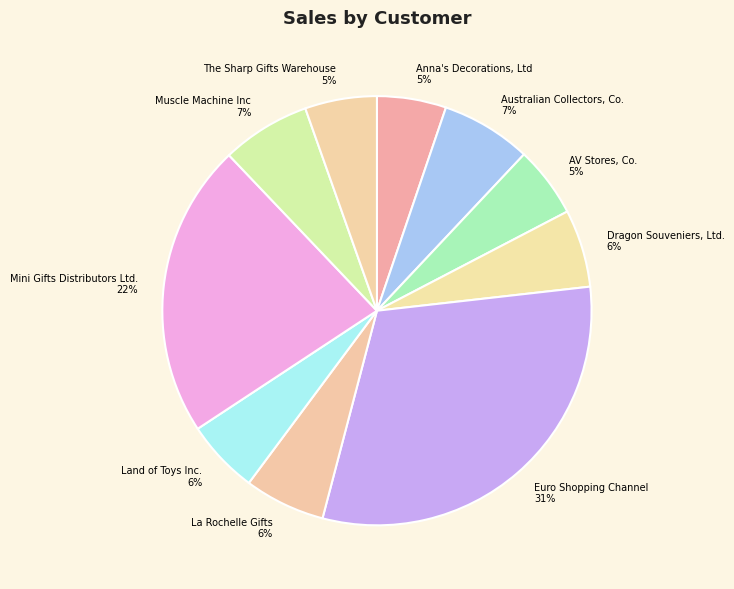

What is the ratio of the value at The Sharp Gifts Warehouse to the value at AV Stores, Co.?

1.0